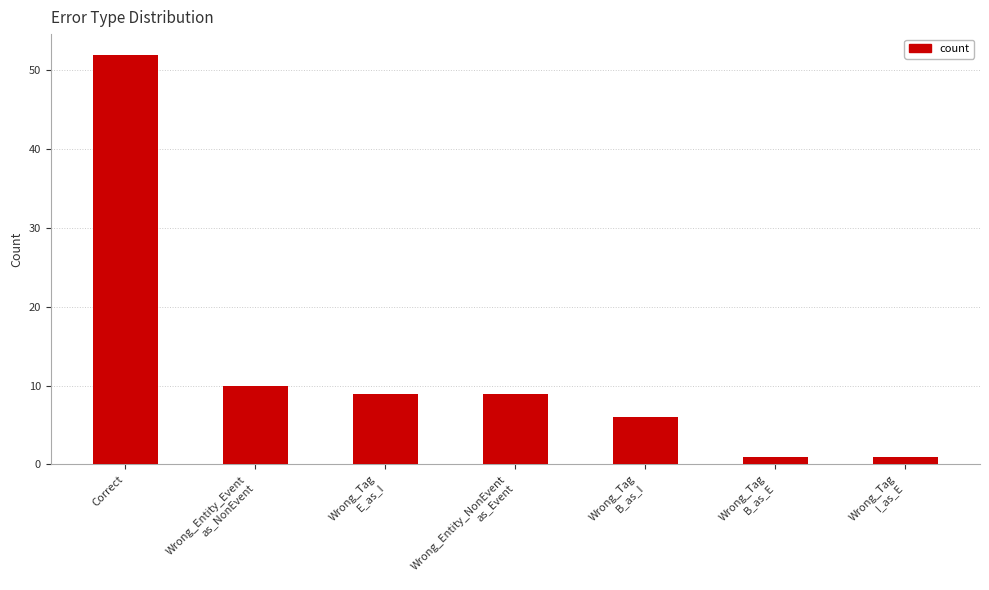

True or false: the data shows 16 at Wrong_Tag
E_as_I.

False